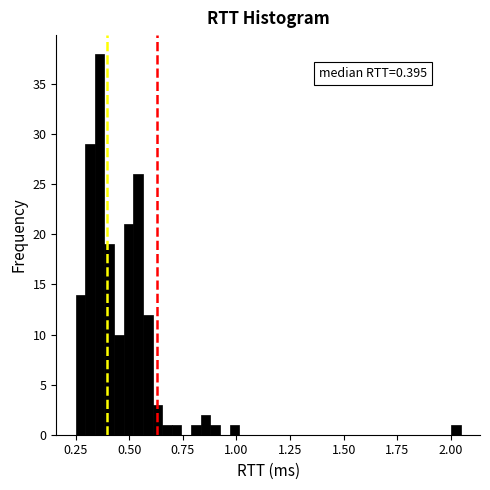

Around what value on the x-axis is the tallest bar? Give the approximate position of its centre, as read against the axis.

0.35